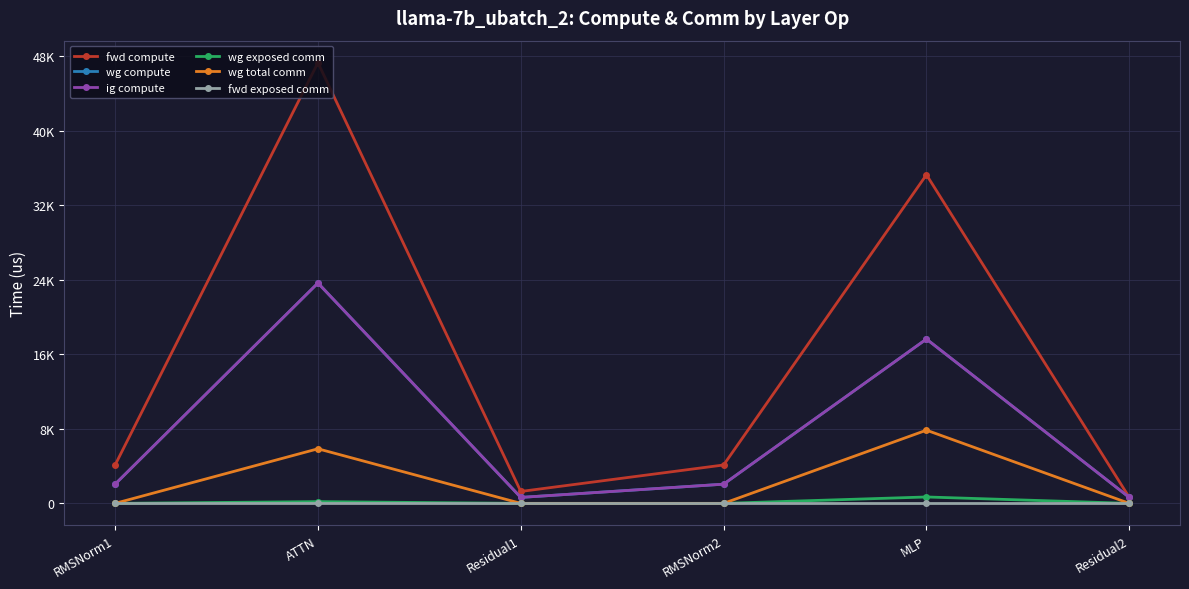

What is the average value of the wg exposed comm series?

145.4